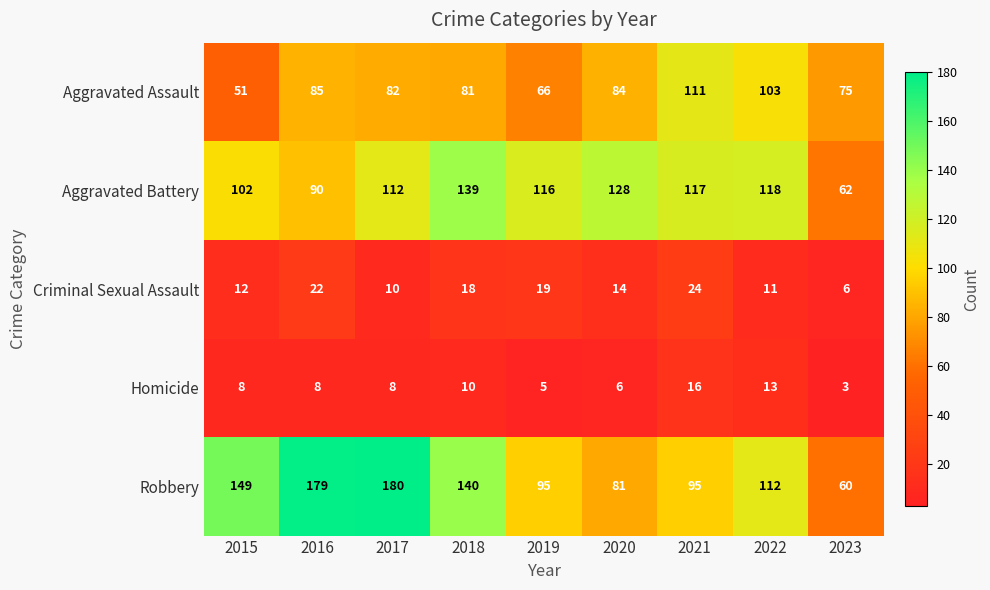

The Criminal Sexual Assault series shows 9 at 2020. True or false?

False